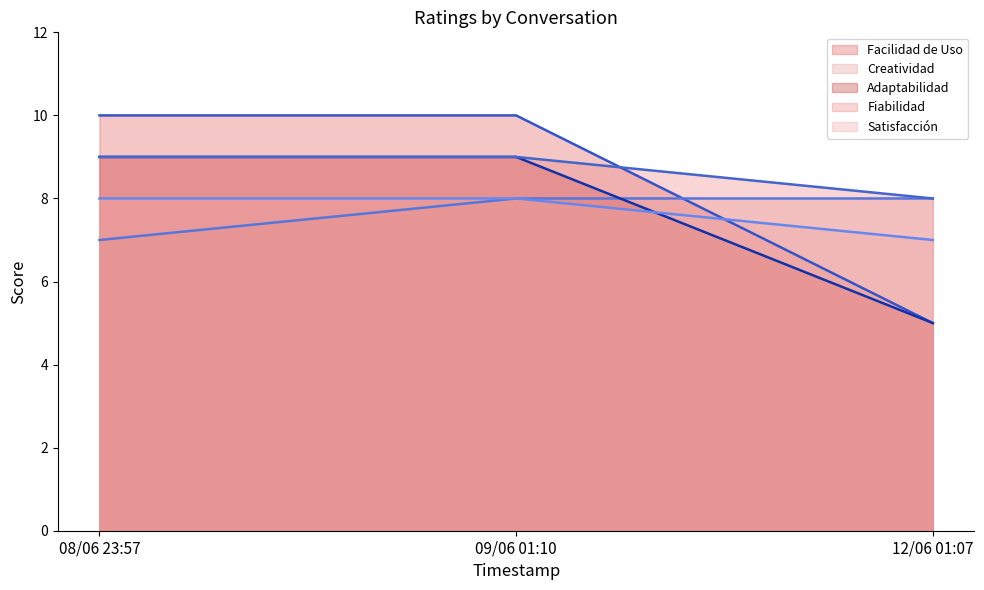

Is the value of Satisfacción (line) at 08/06 23:57 greater than the value of Adaptabilidad (line) at 09/06 01:10?

No